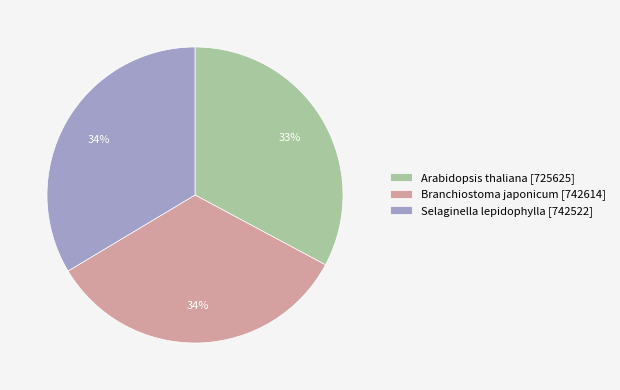

Between Arabidopsis thaliana [725625] and Branchiostoma japonicum [742614], which is larger?

Branchiostoma japonicum [742614]